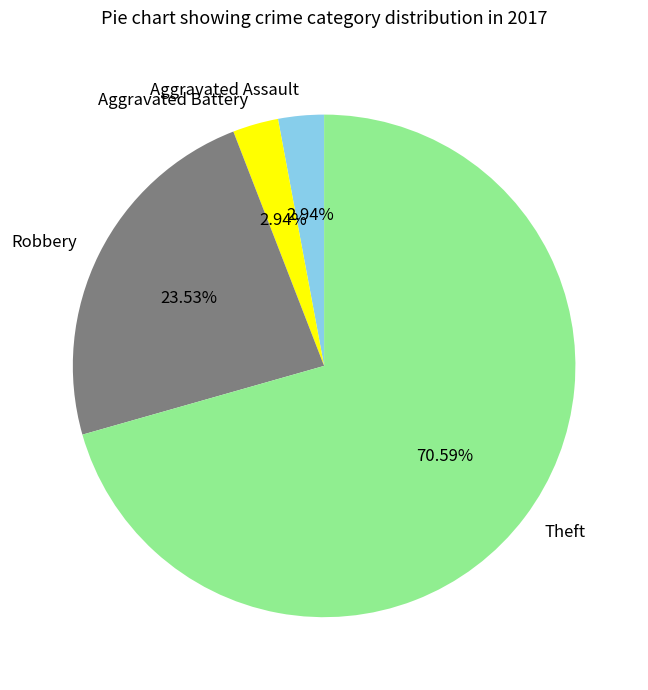

Approximately how many times larger is the value at Robbery compared to Theft?

0.3